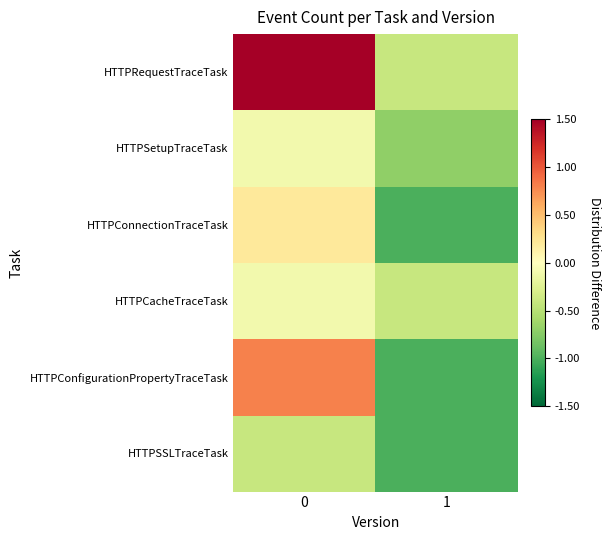

At 1, list the series in order from largest to smallest.

HTTPRequestTraceTask, HTTPCacheTraceTask, HTTPSetupTraceTask, HTTPConnectionTraceTask, HTTPConfigurationPropertyTraceTask, HTTPSSLTraceTask